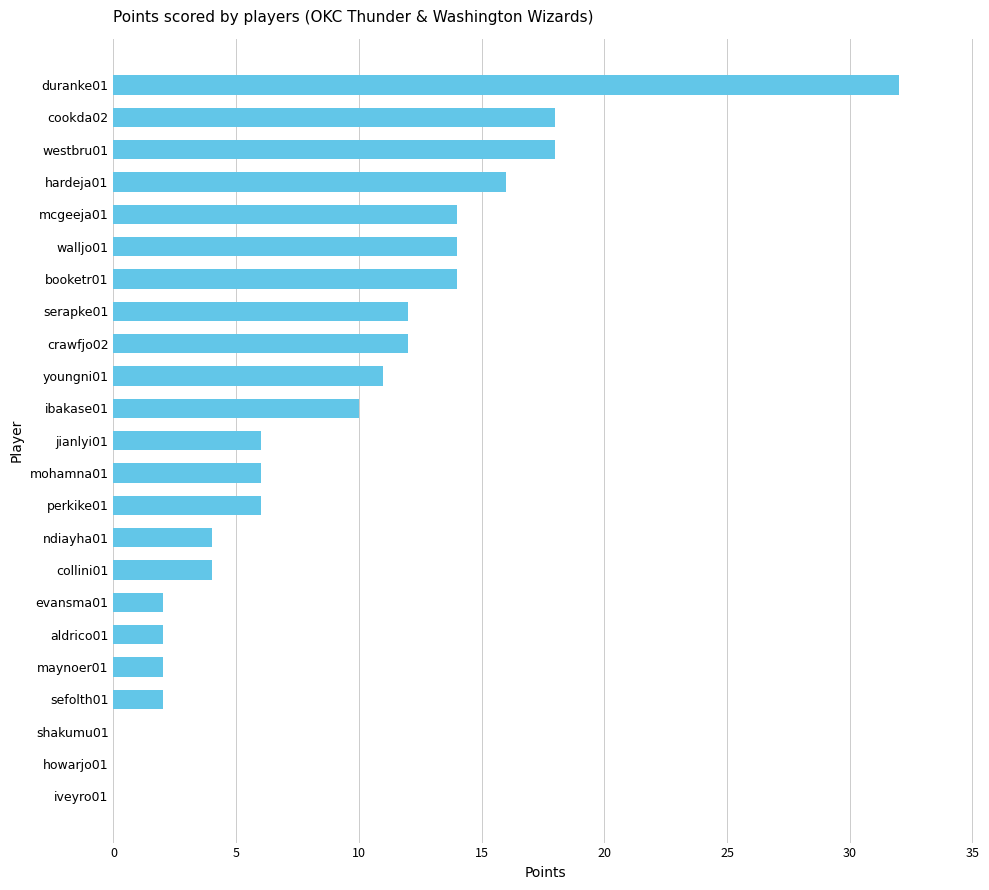

What is the change in value from iveyro01 to mohamna01?

+6